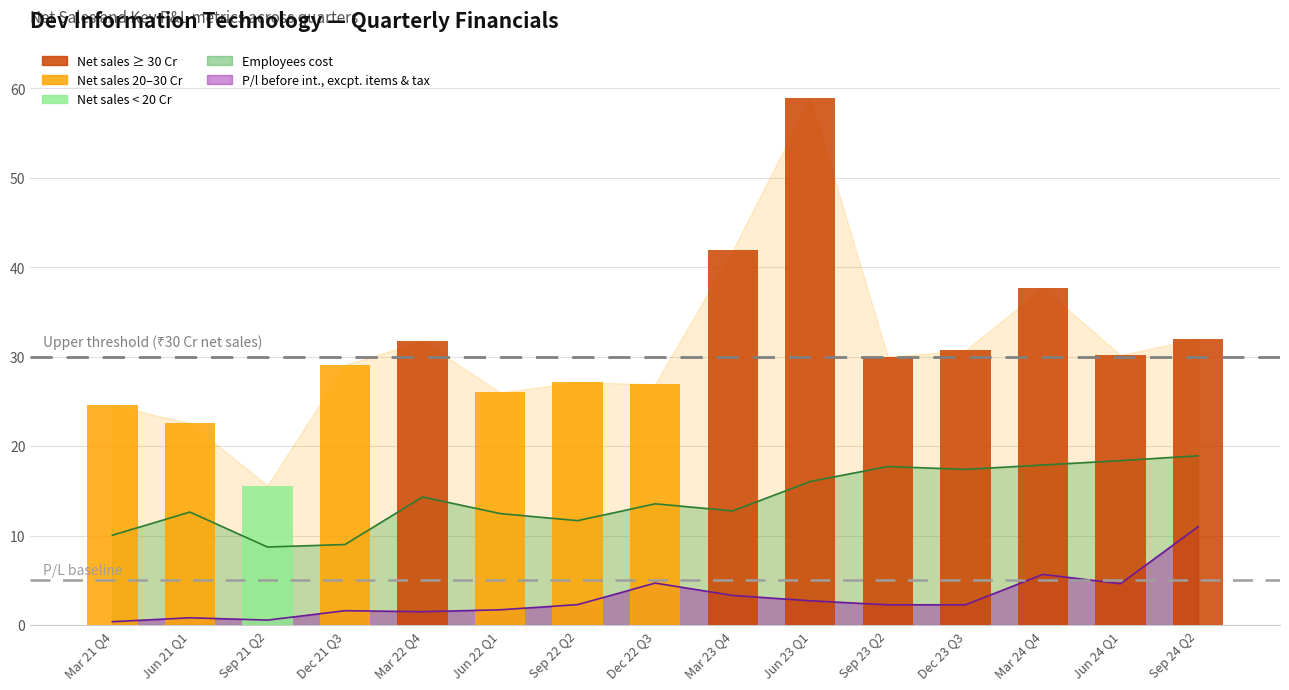

What is the difference between the maximum and second lowest values?

36.3